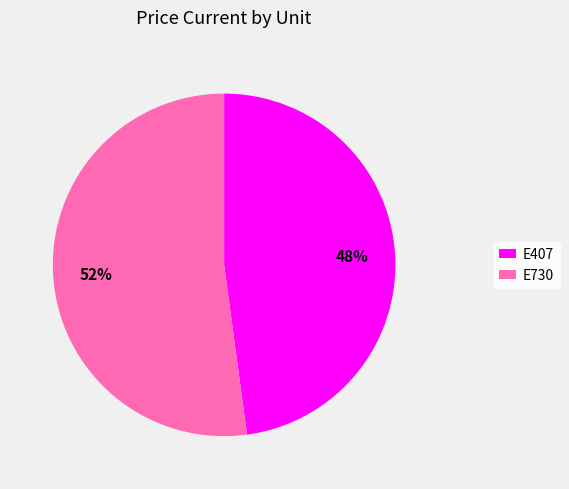

Which has a higher value, E730 or E407?

E730